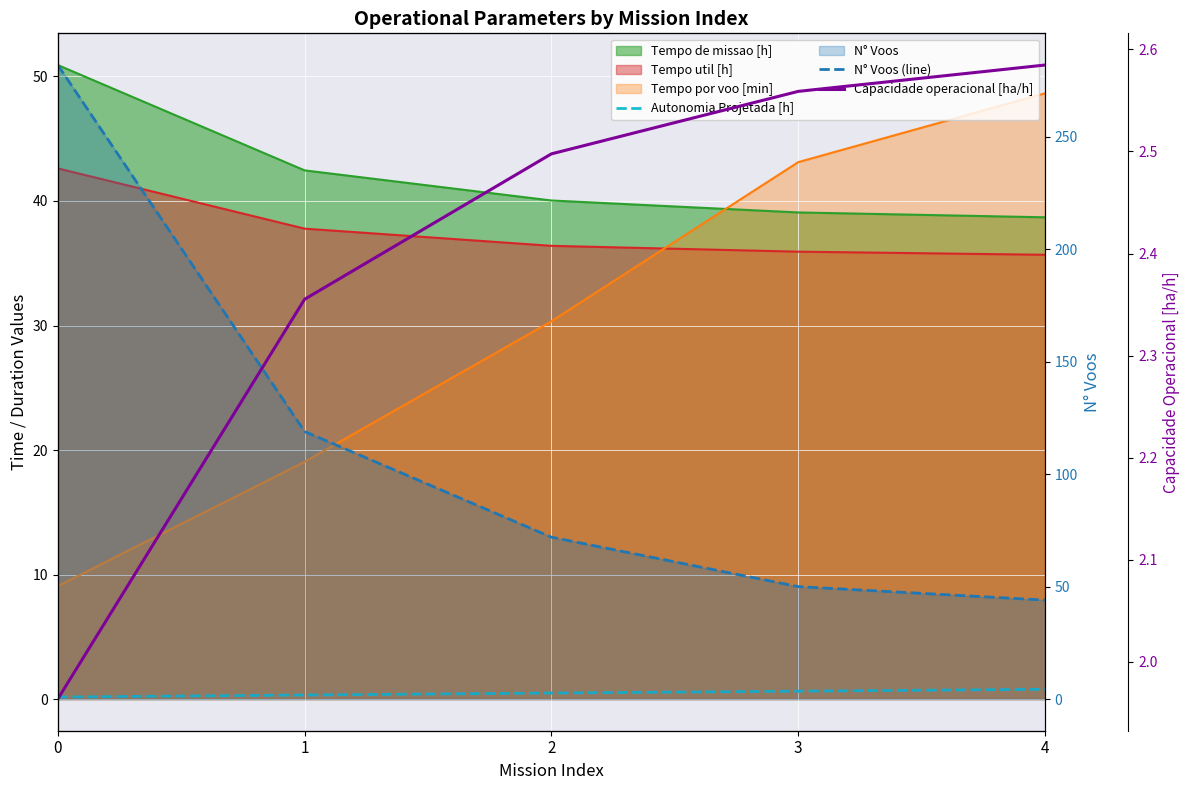

Which category has the highest value in the Capacidade operacional [ha/h] series?

4